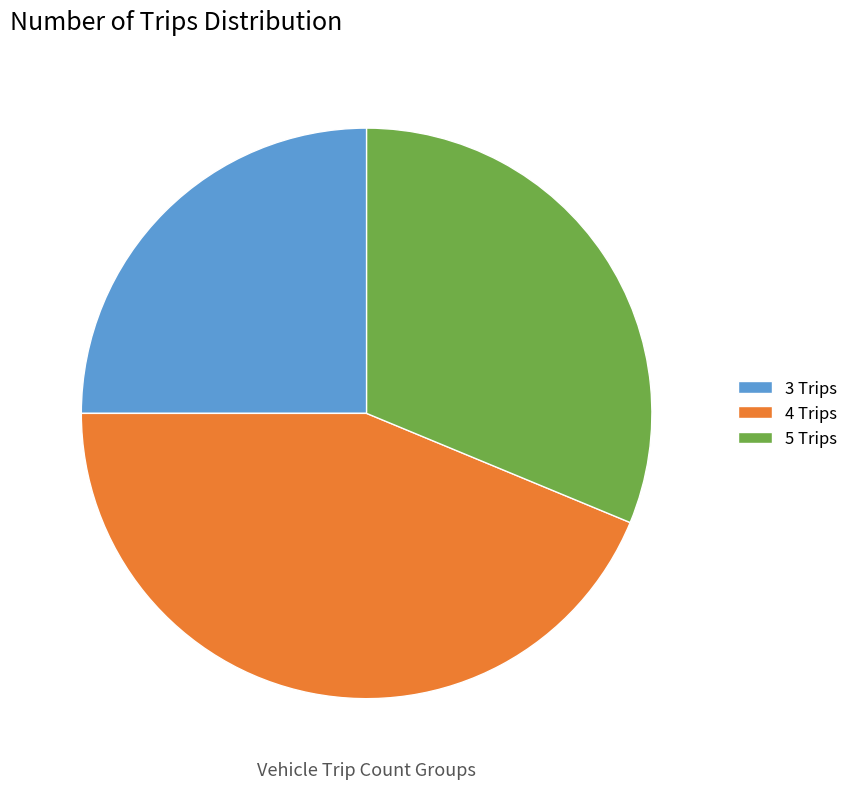

Approximately how many times larger is the value at 5 Trips compared to 4 Trips?

0.7